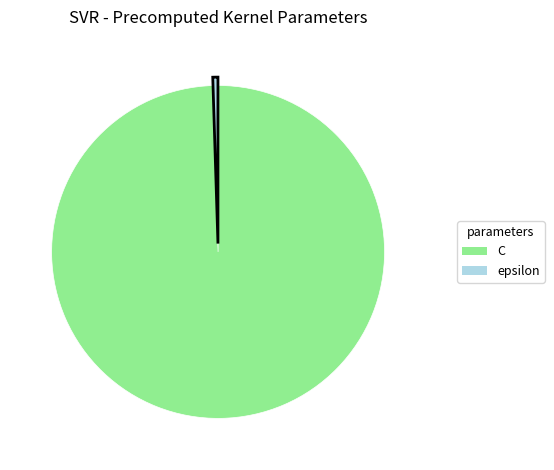

Which slice is the smallest?

epsilon